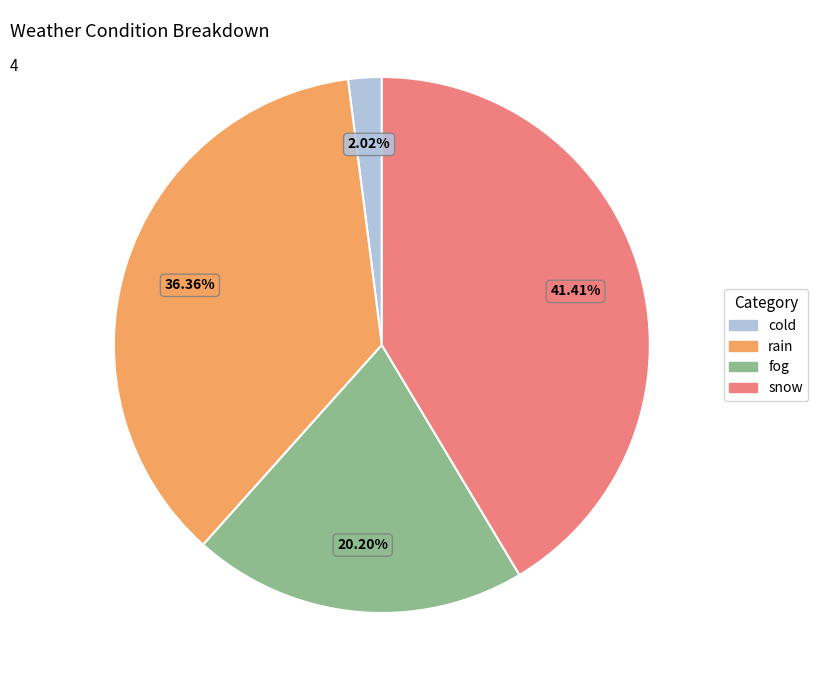

Does fog represent more than half of the total?

No